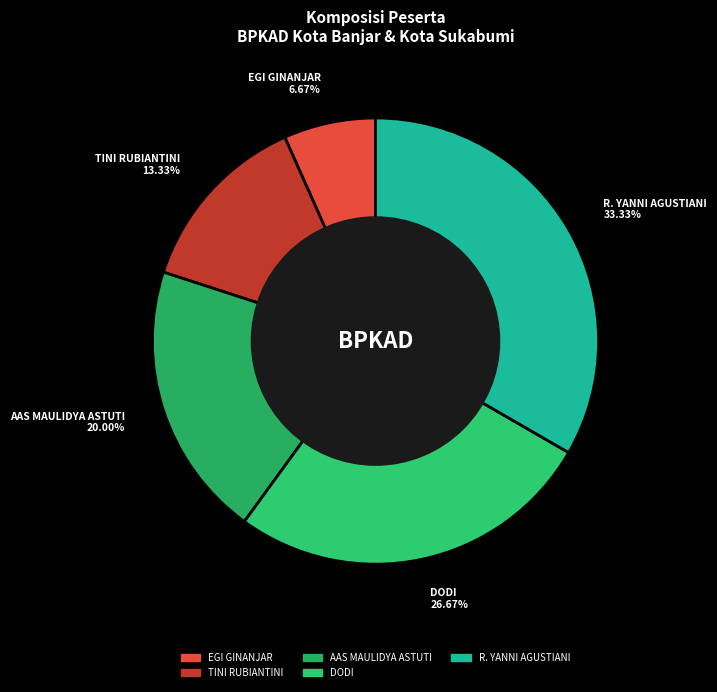

To the nearest percent, what portion does EGI GINANJAR represent?

7%